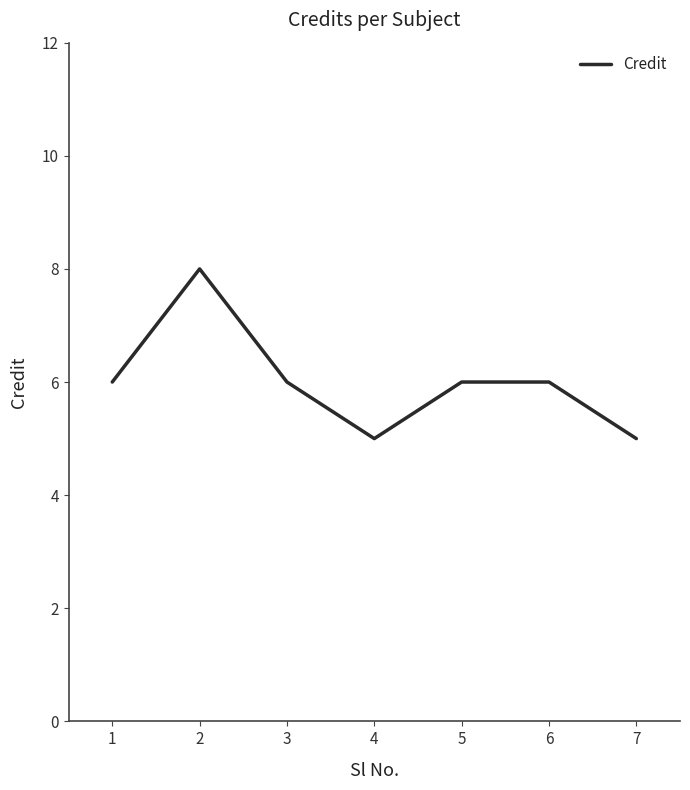

Count the number of categories in the chart.

7